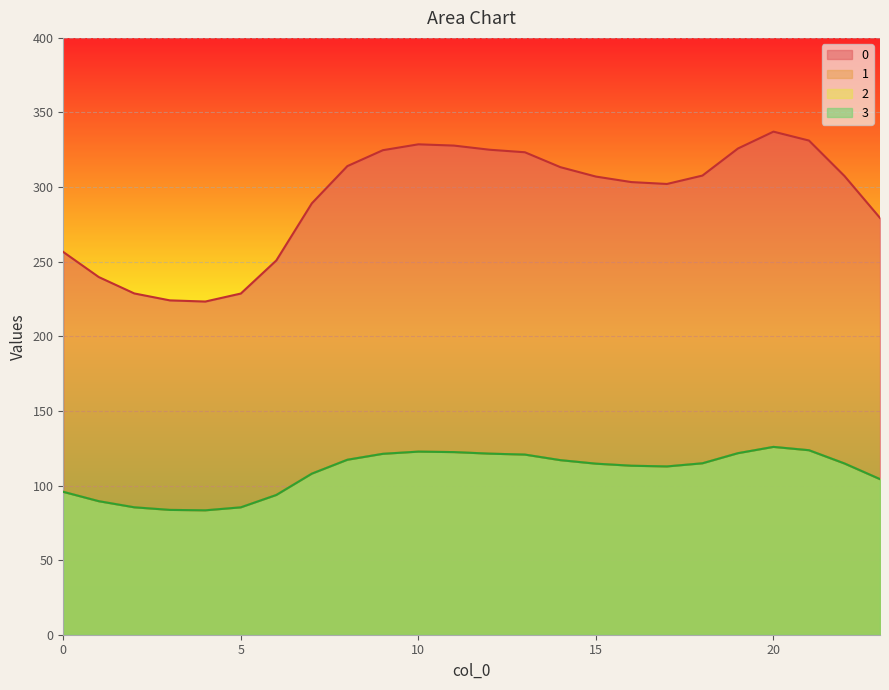

How many lines are shown in the chart?

4